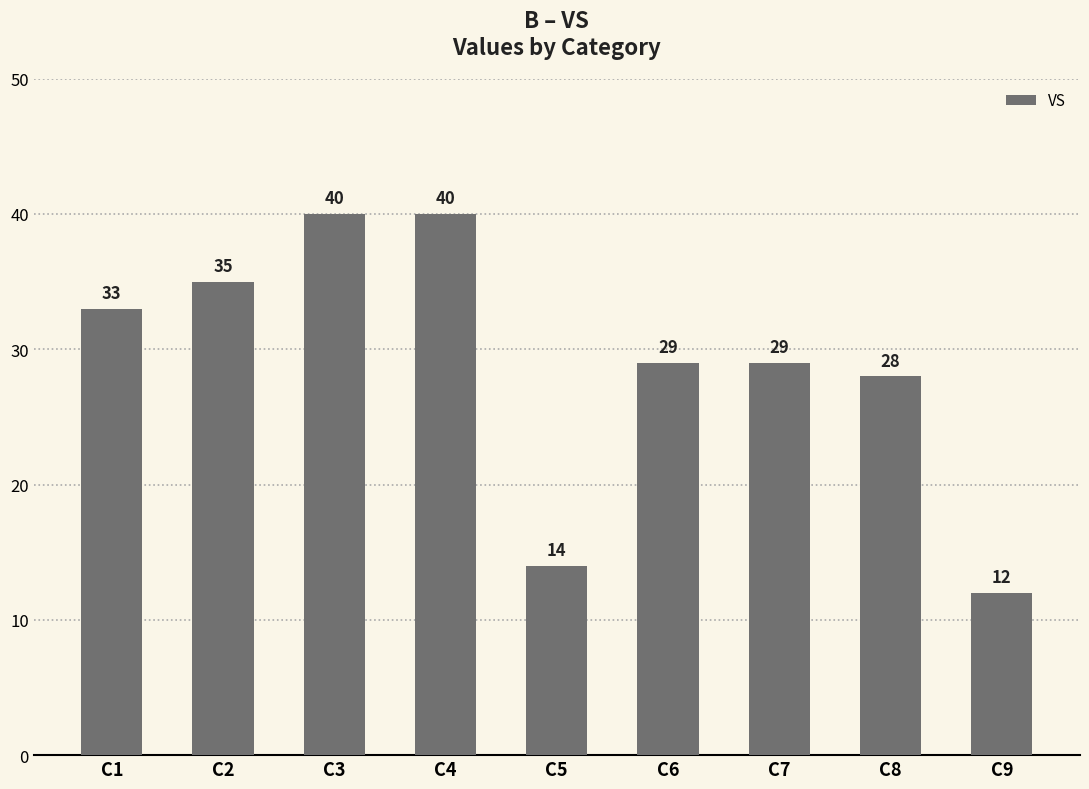

Which has a higher value, C6 or C3?

C3